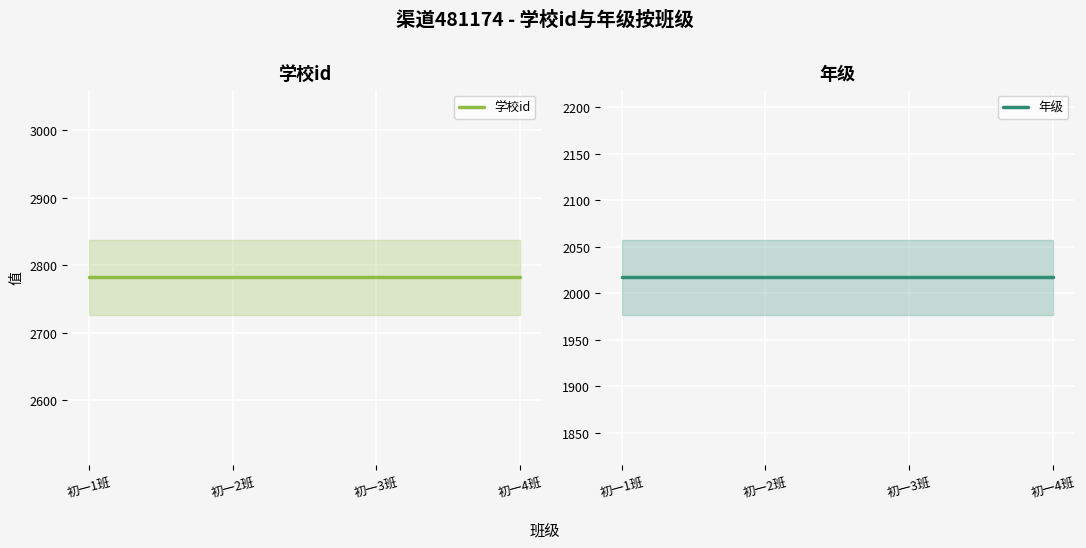

Which series has the largest total across all categories?

学校id